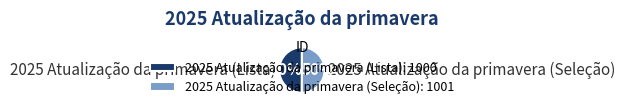

What is the ratio of the value at 2025 Atualização da primavera (Lista) to the value at 2025 Atualização da primavera (Seleção)?

1.0